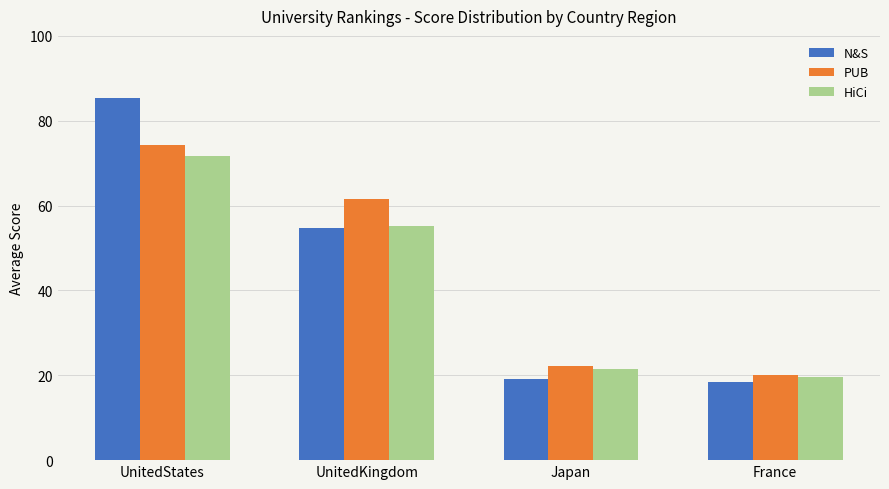

At how many categories does at least one series exceed 76?

1